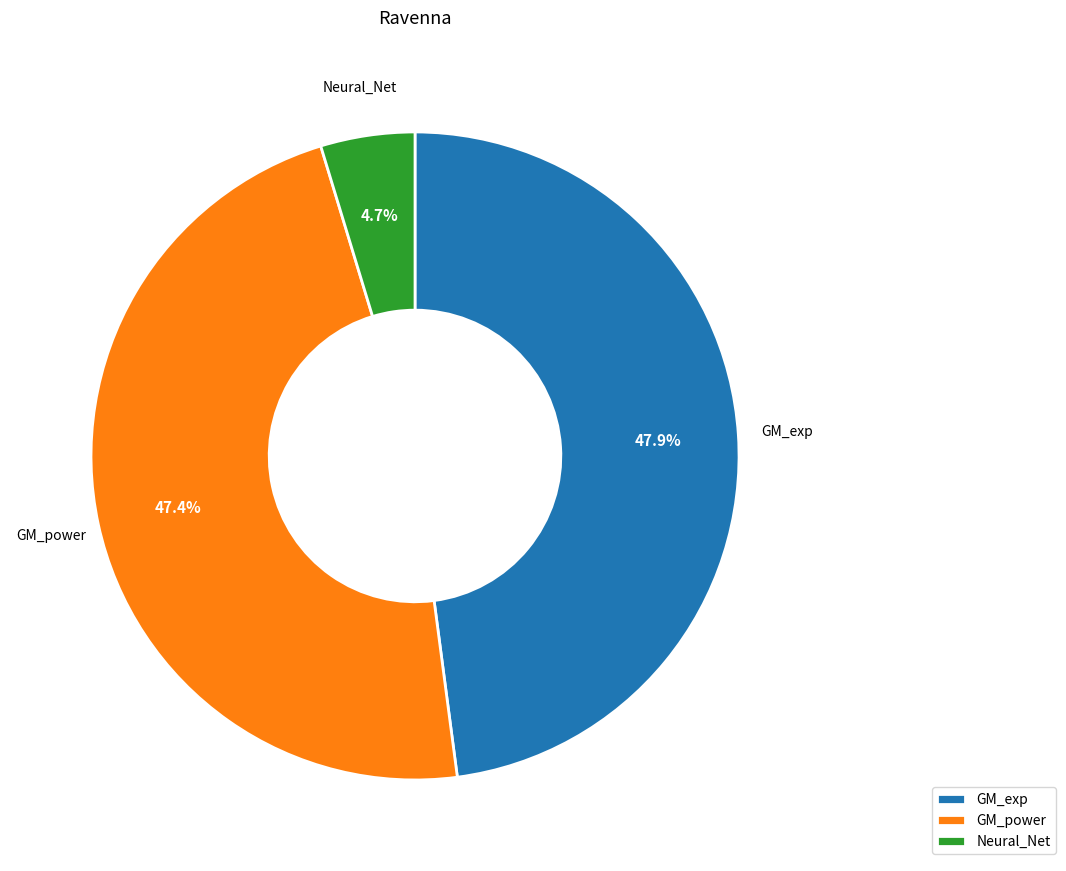

Is GM_exp the majority of the pie?

No